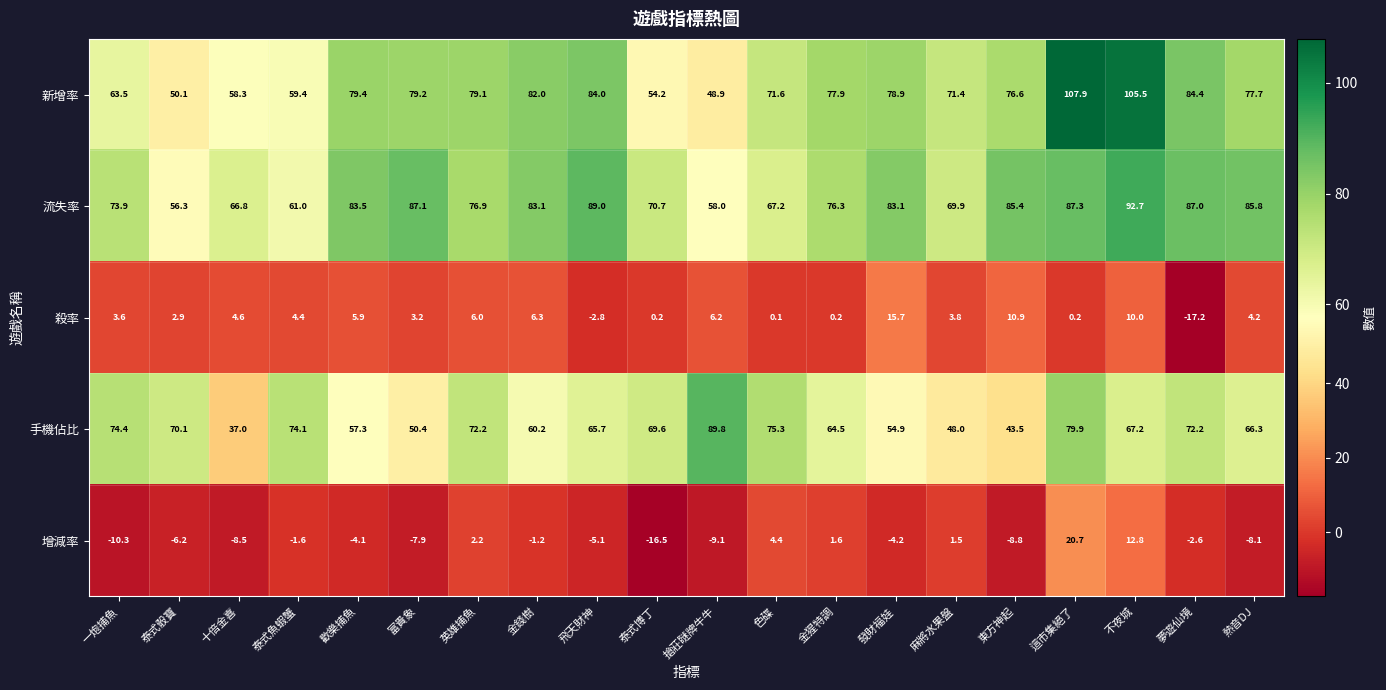

Which series has the largest range (max minus min)?

新增率